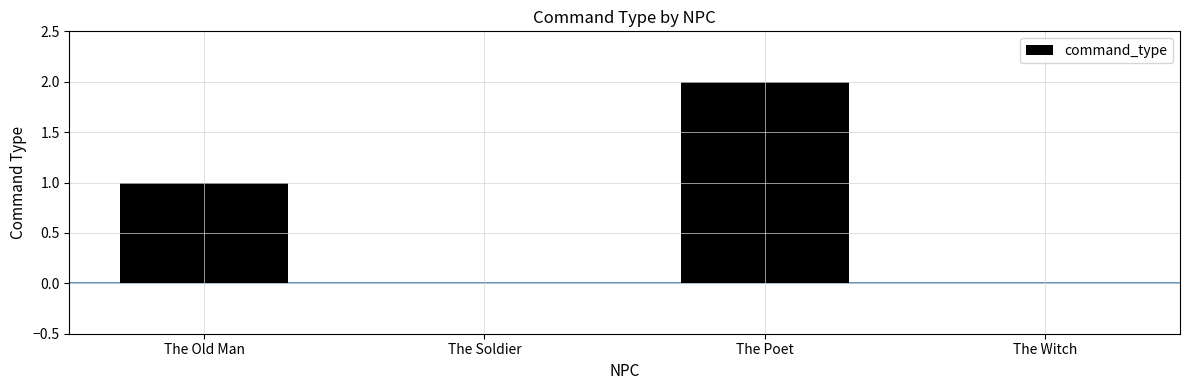

Which category has the highest value across all series?

The Poet